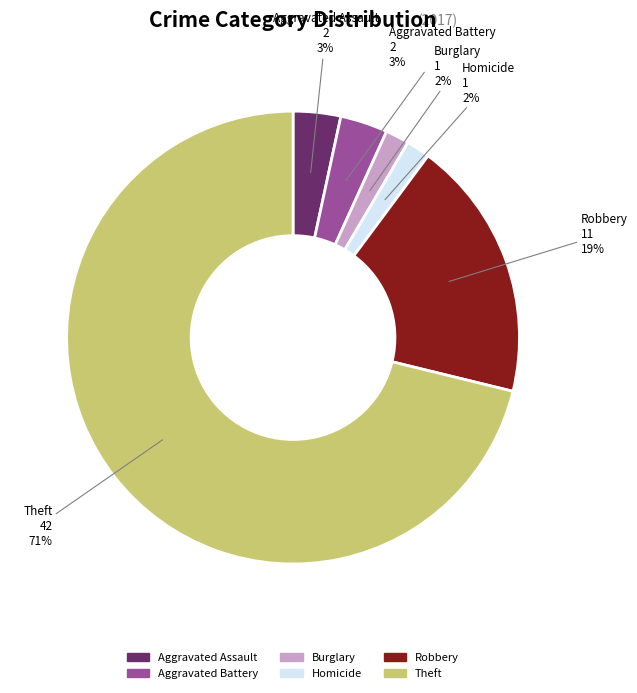

Count the number of slices in the pie.

6